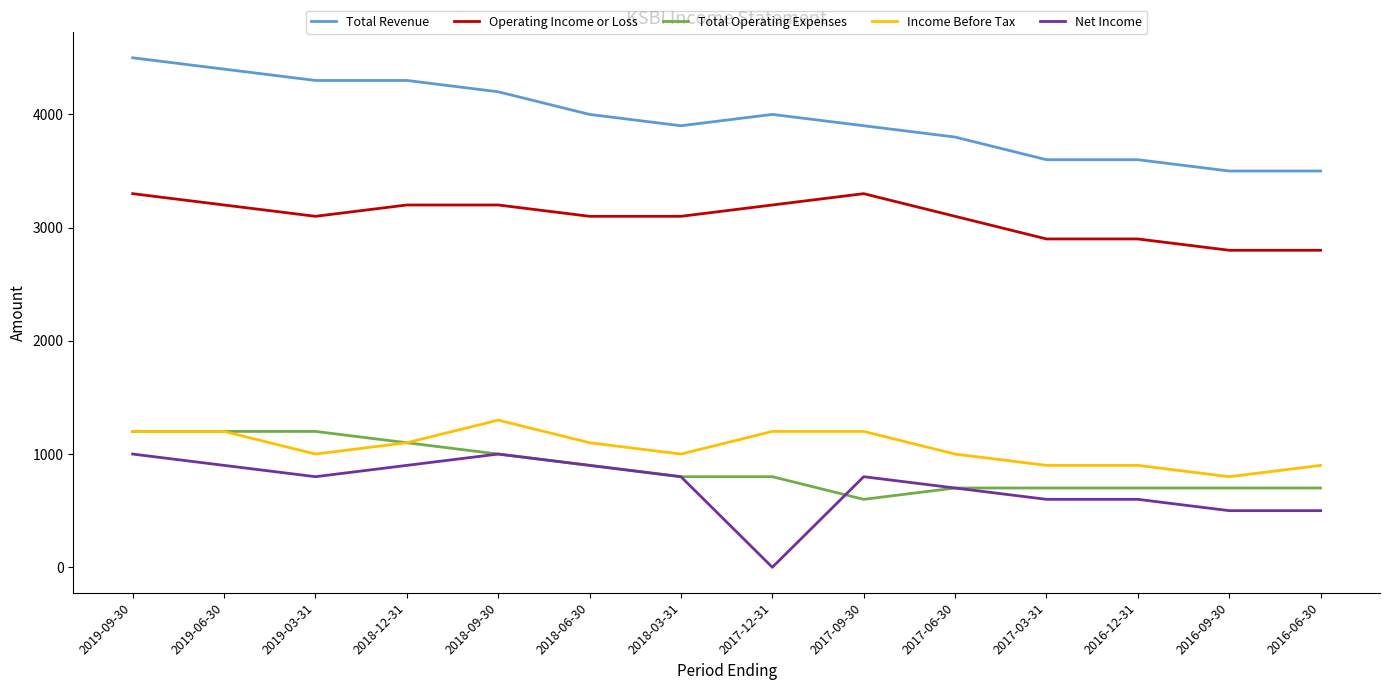

True or false: Total Operating Expenses and Operating Income or Loss cross at least once.

False